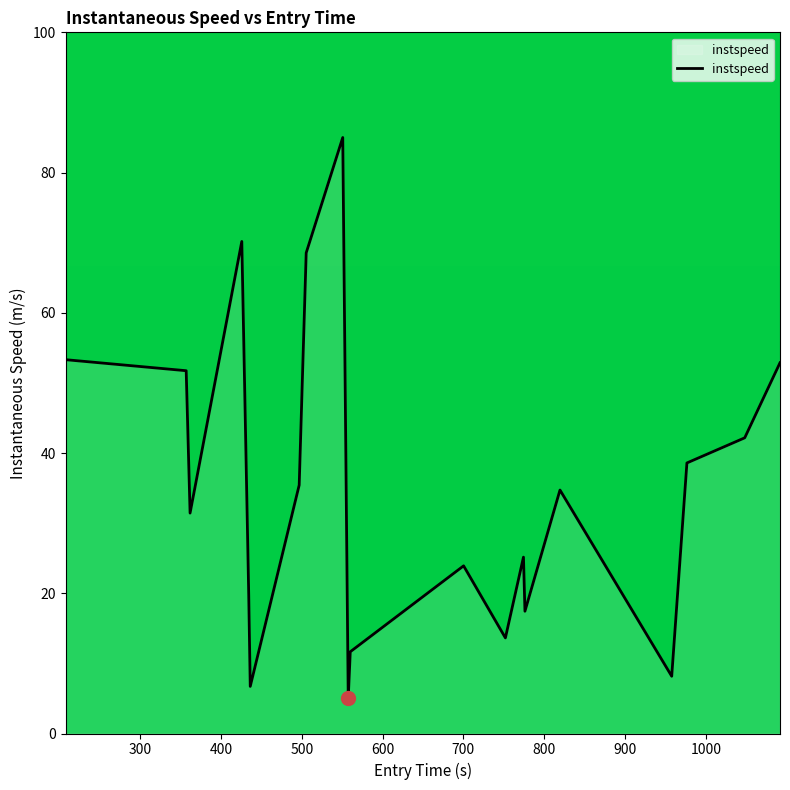

What is the difference between the maximum and minimum values?

80.0